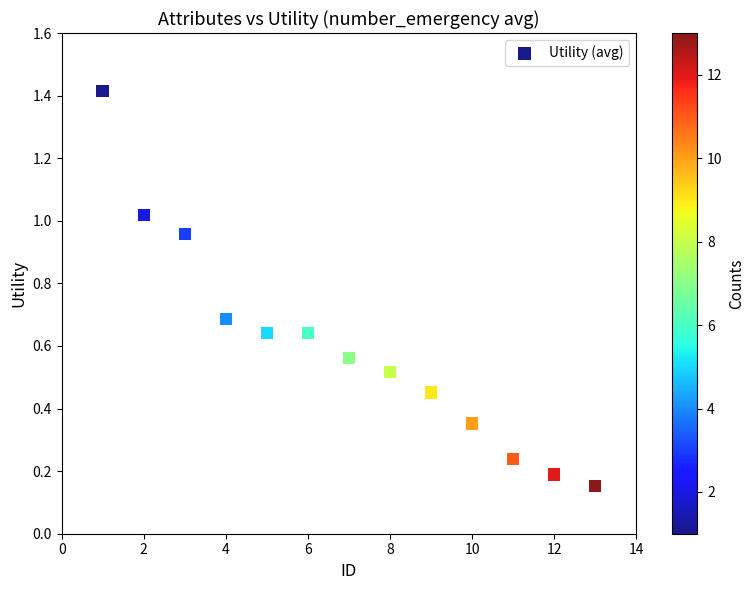

What is the range of X values (max minus min)?

12.0